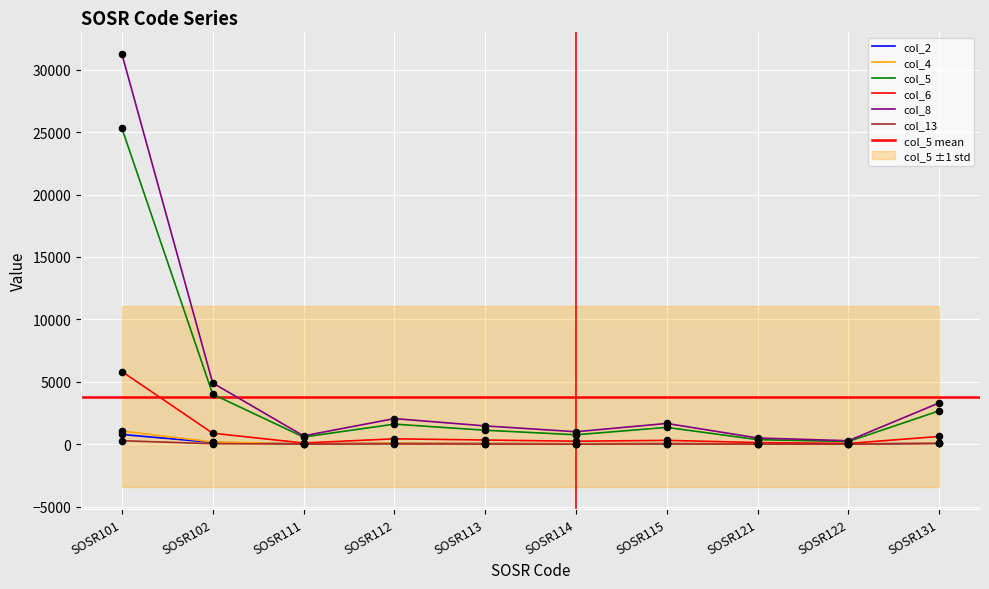

What is the total value across all series at SOSR101?

64501